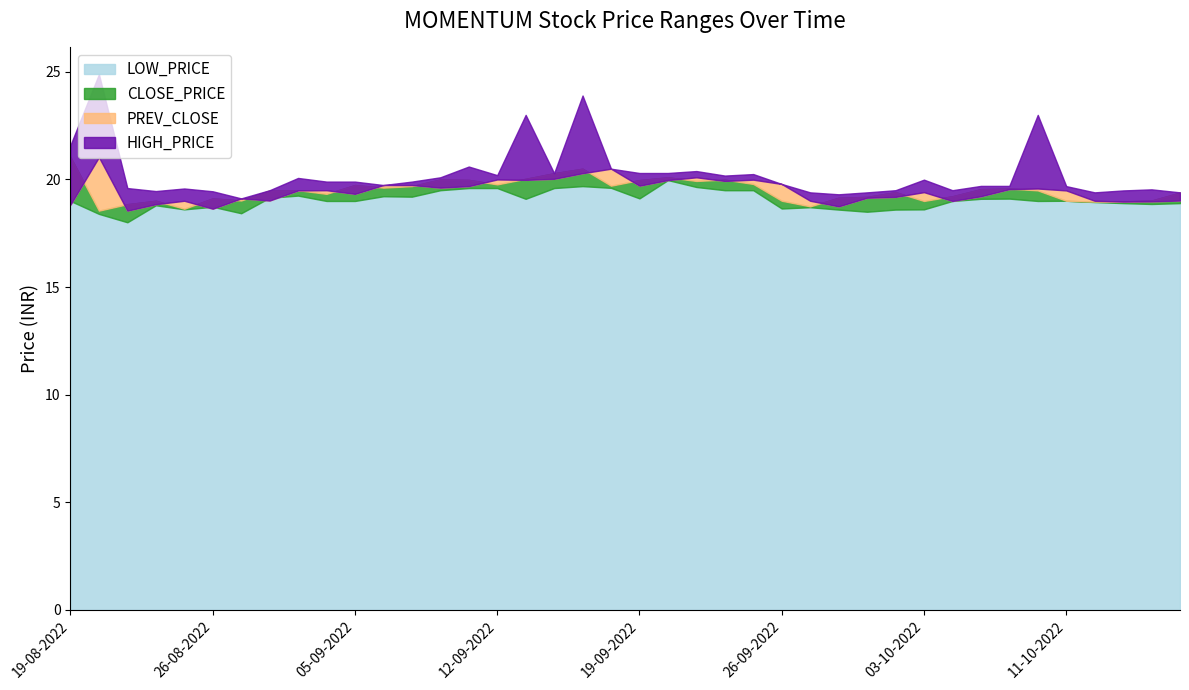

How many interior local peaks does the CLOSE_PRICE series have?

10